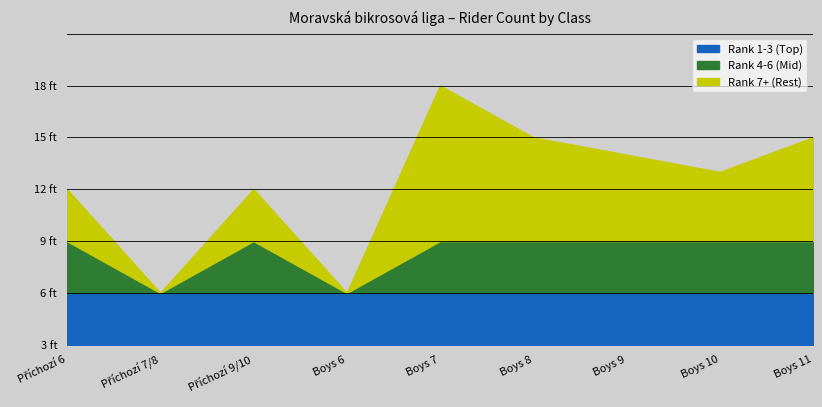

What is the maximum value for Rank 7+ (Rest)?

9